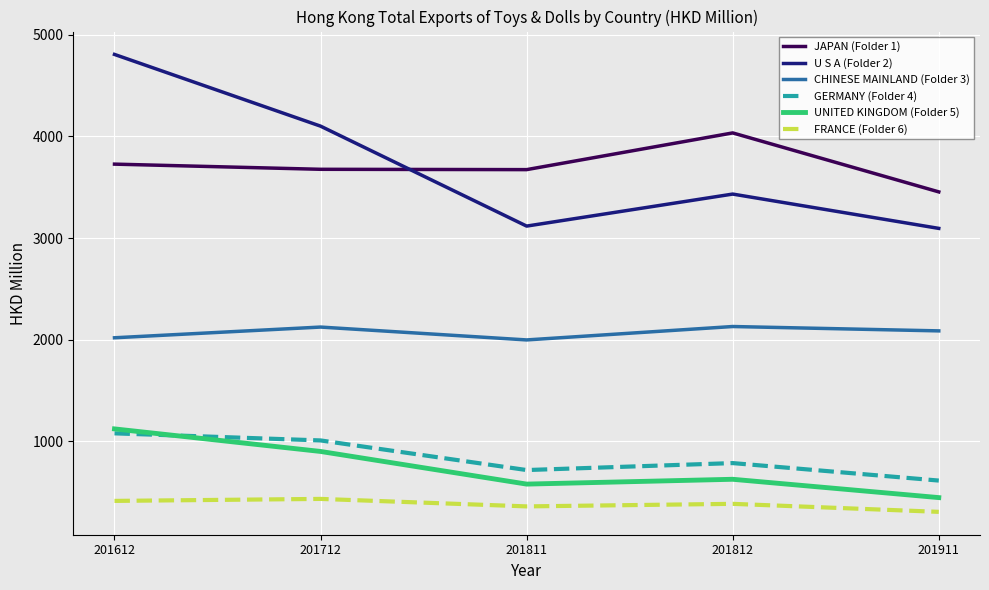

What is the total value across all series at 201712?

12249.9